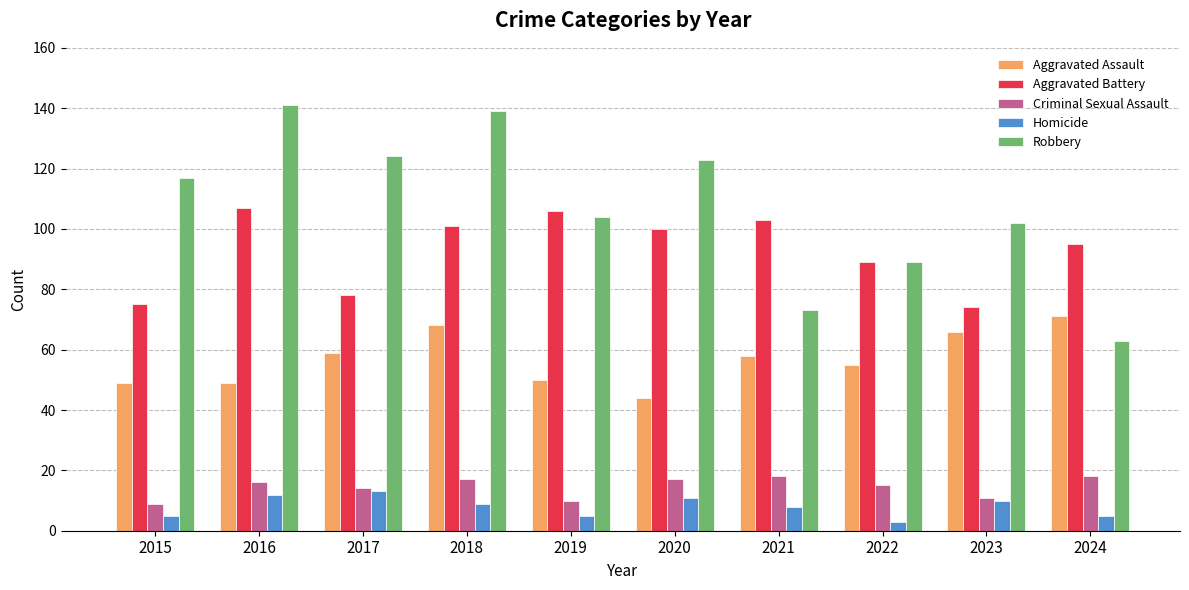

At 2018, list the series in order from largest to smallest.

Robbery, Aggravated Battery, Aggravated Assault, Criminal Sexual Assault, Homicide